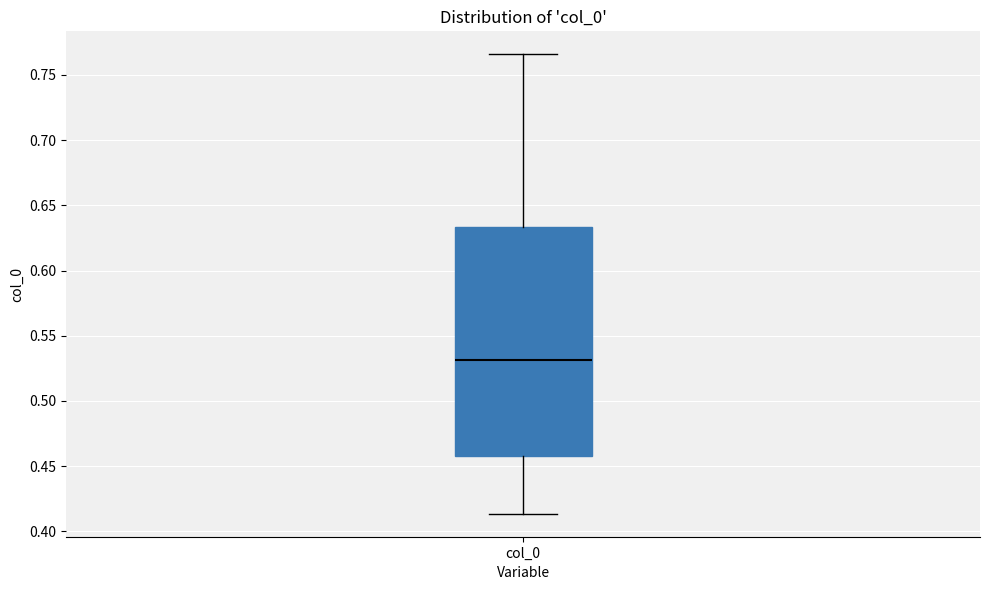

Transcribe this box plot: give where the median line is, the range the box spans, and where the two whiskers end, as read against the y-axis. The values are not printed on the chart, so give them approximately, as read against the axis.

median 0.530, box 0.460 to 0.635, whiskers 0.415 to 0.765